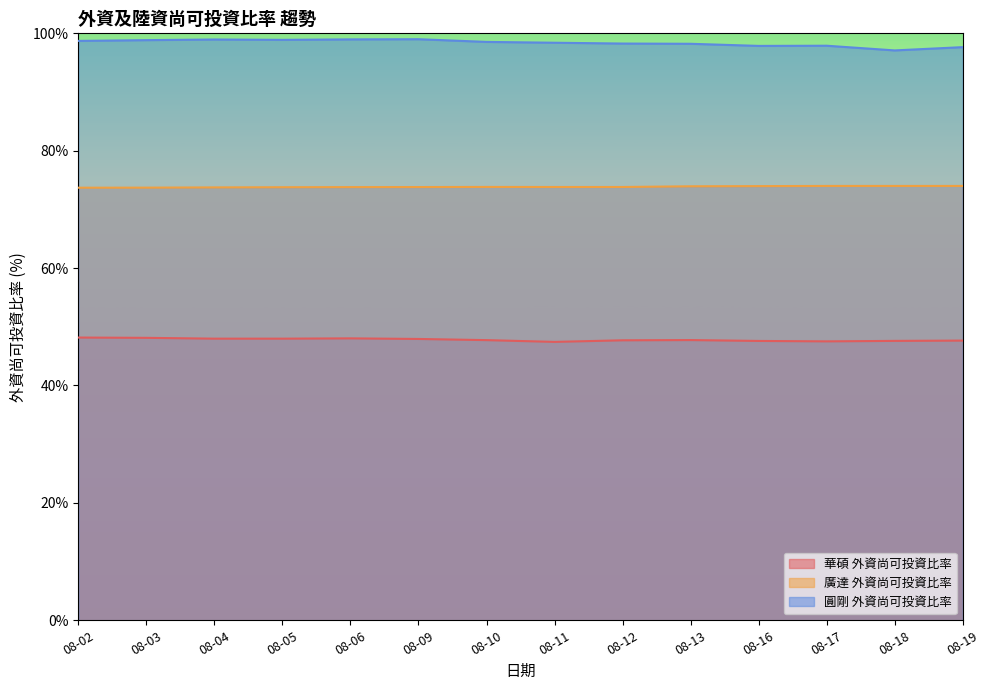

Does the chart have visible grid lines?

No